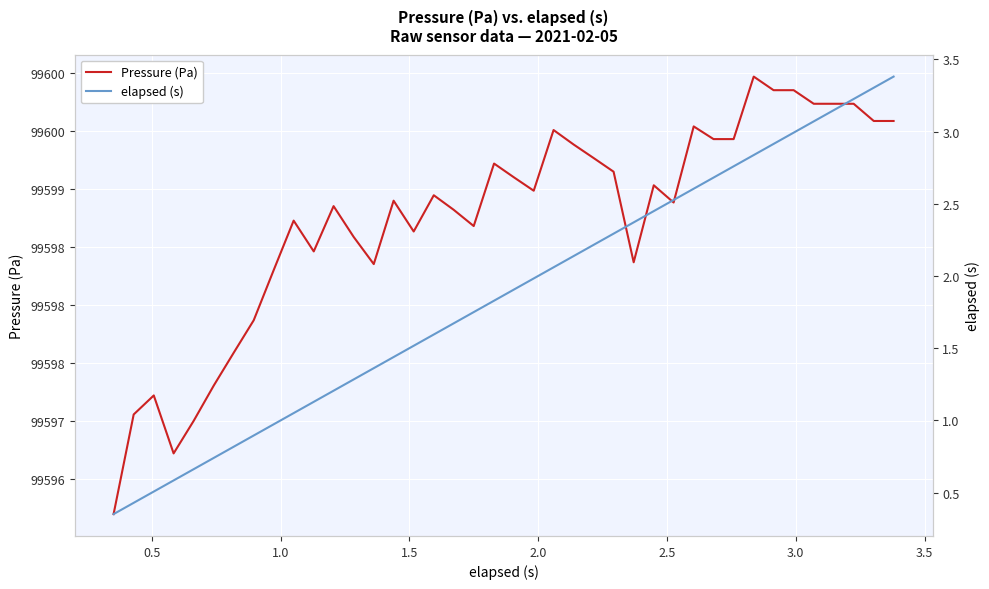

What is the value of the elapsed (s) point at the 22nd from the left?

2.0